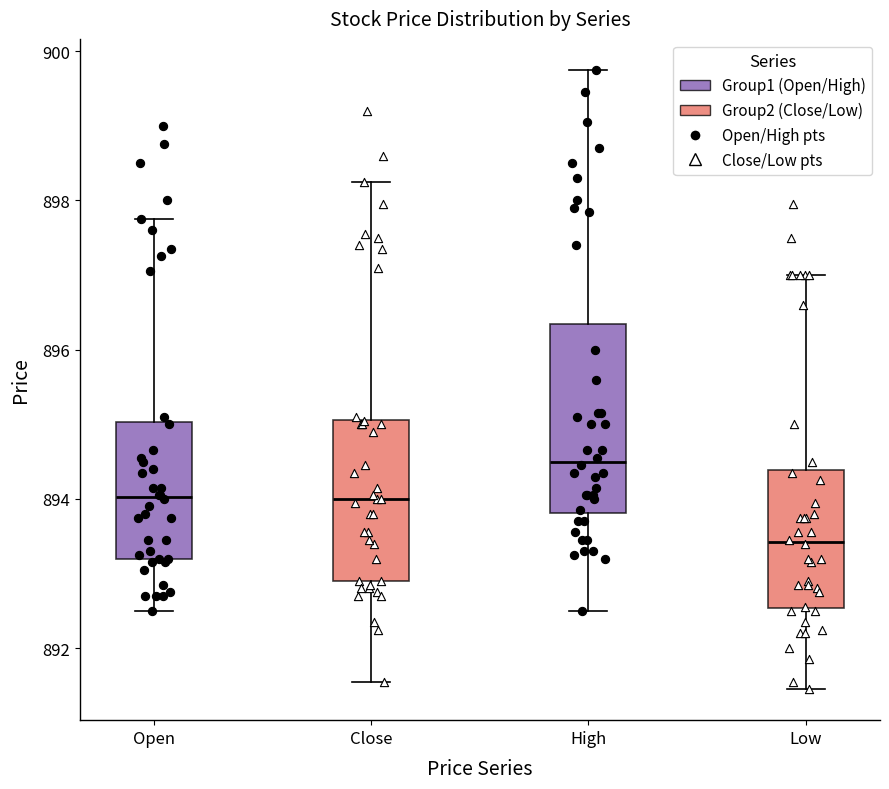

Which box has the highest median line?

High